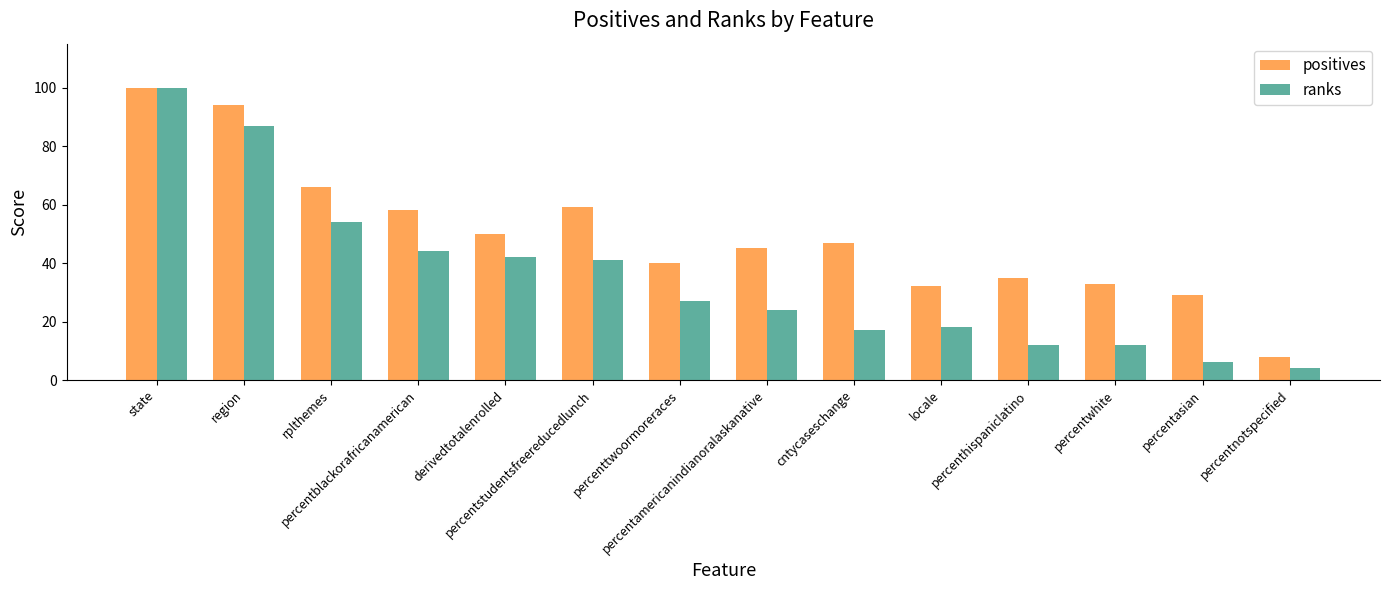

Count the number of categories in the chart.

14